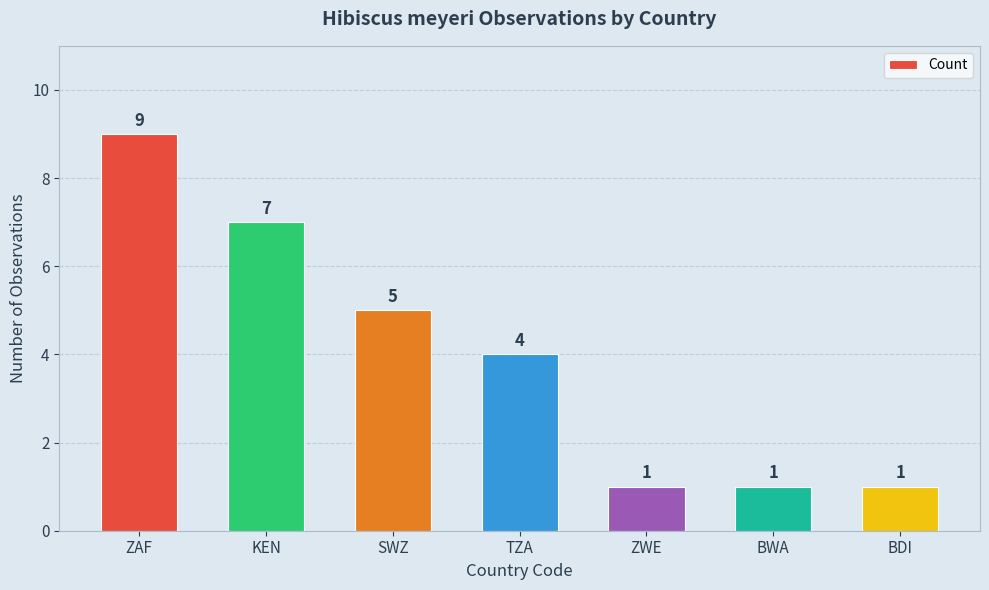

True or false: the data shows 9 at ZAF.

True